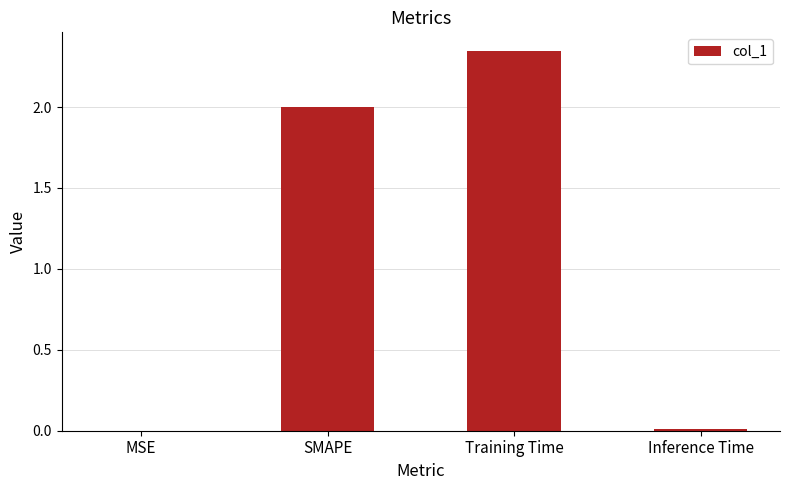

Between Training Time and SMAPE, which is larger?

Training Time